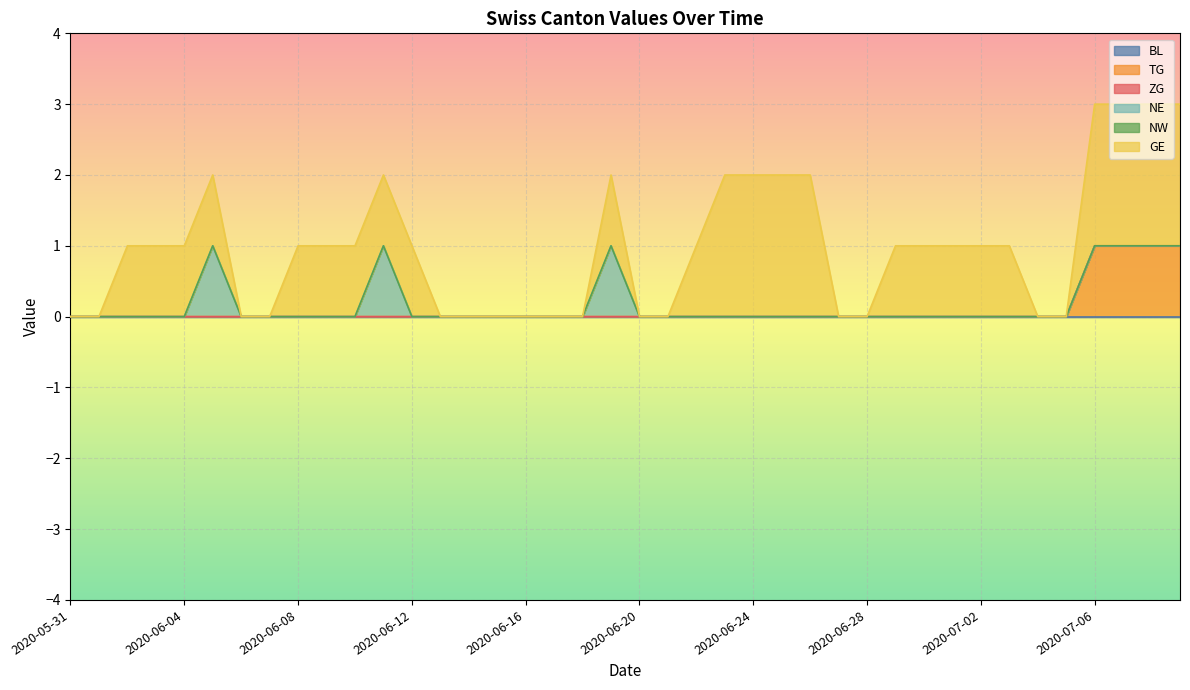

Is it true that NE equals 0 at 2020-06-20?

True